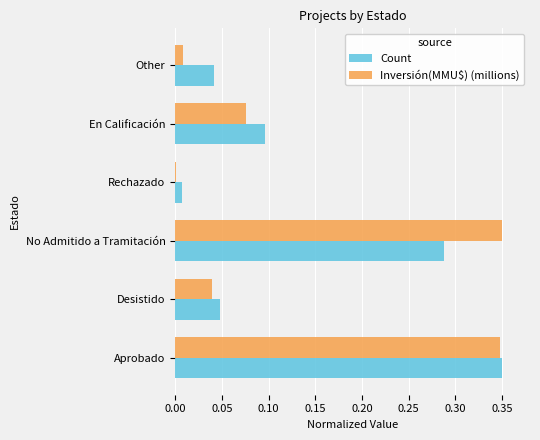

At which category is the sum across all series the highest?

Aprobado